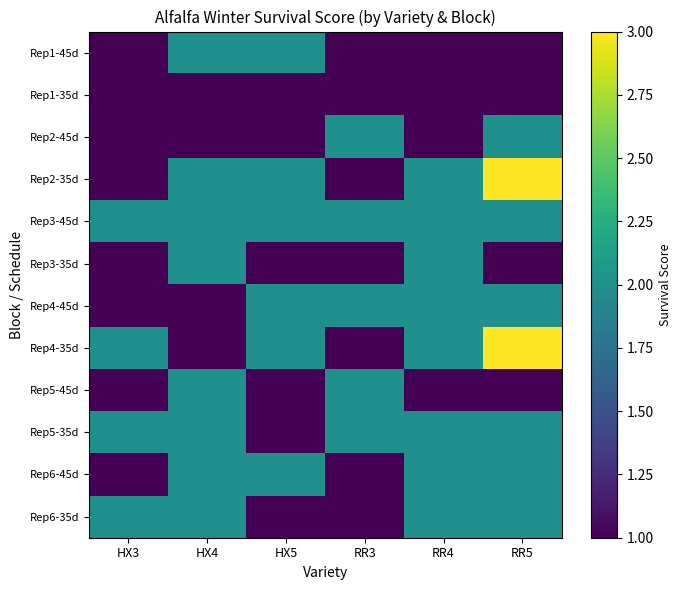

At which category does the chart reach its peak across all series?

RR5